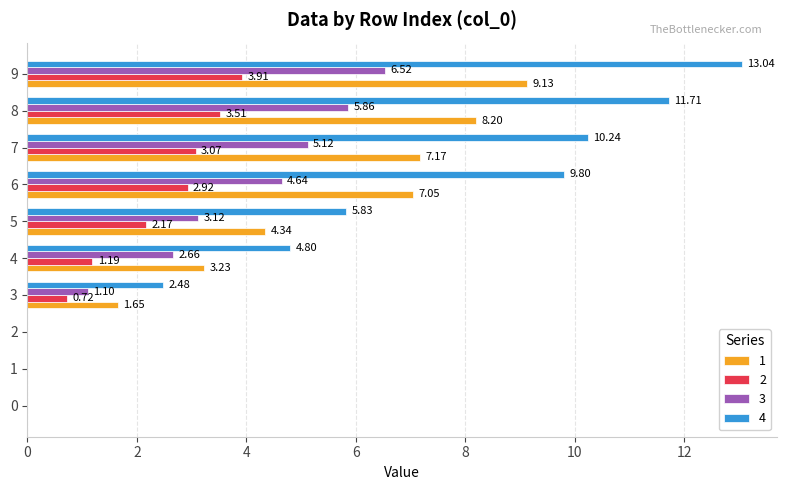

How many data points does each series have?

10